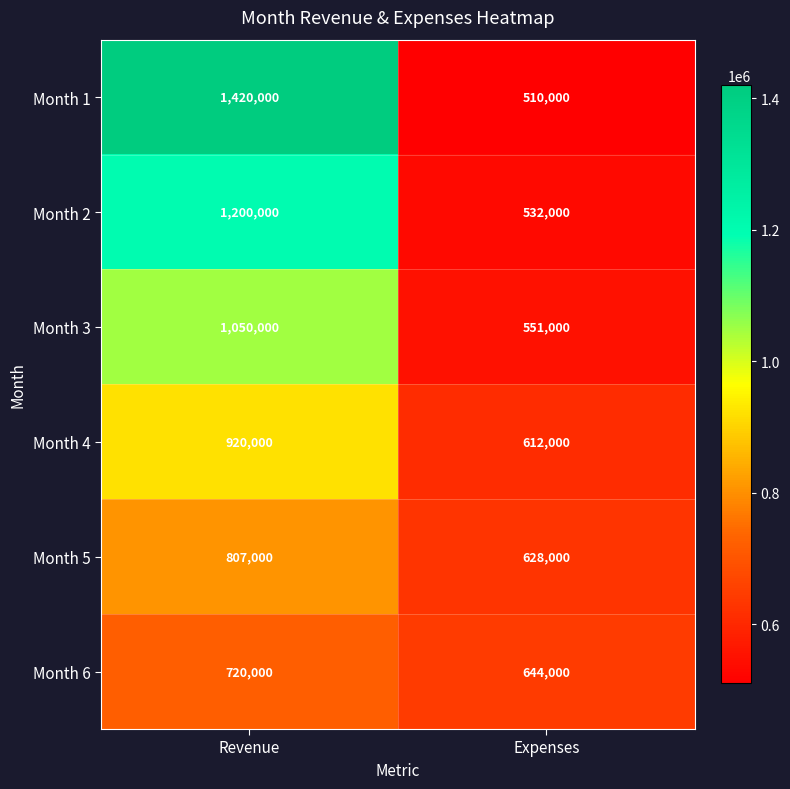

Which series has the largest range (max minus min)?

Month 1